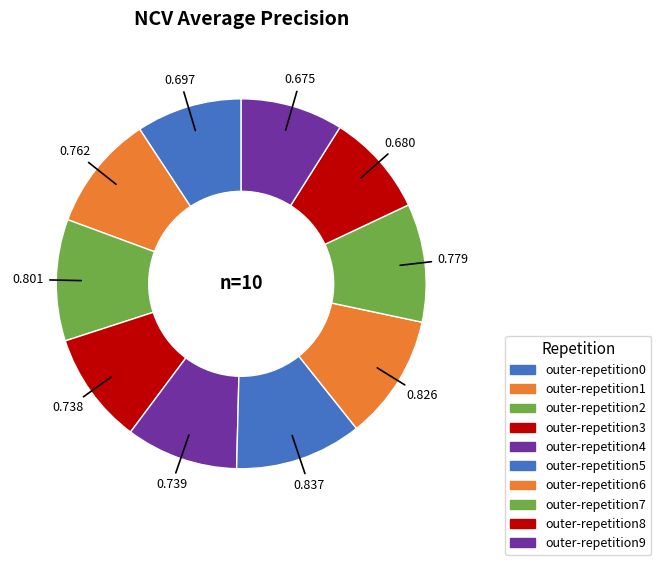

Combined, do outer-repetition4 and outer-repetition5 account for over 50%?

No